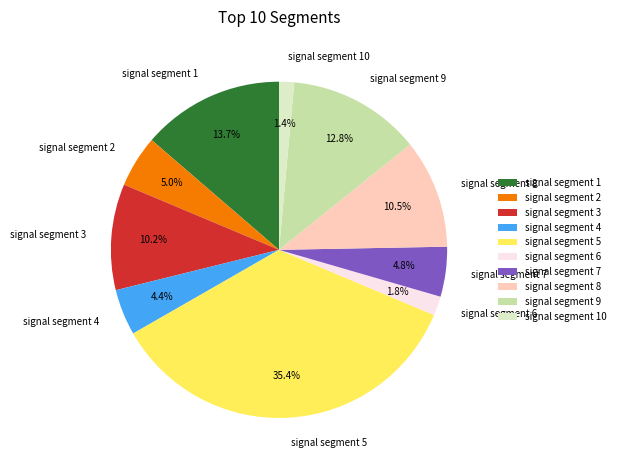

To the nearest percent, what is the difference between the signal segment 2 and signal segment 6 slice percentages?

3%